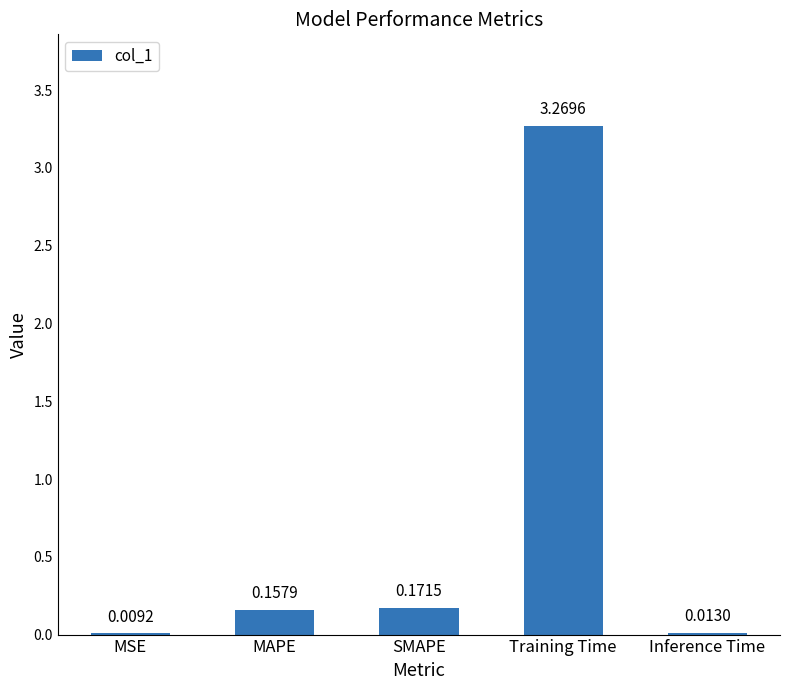

Which has a higher value, MSE or Training Time?

Training Time